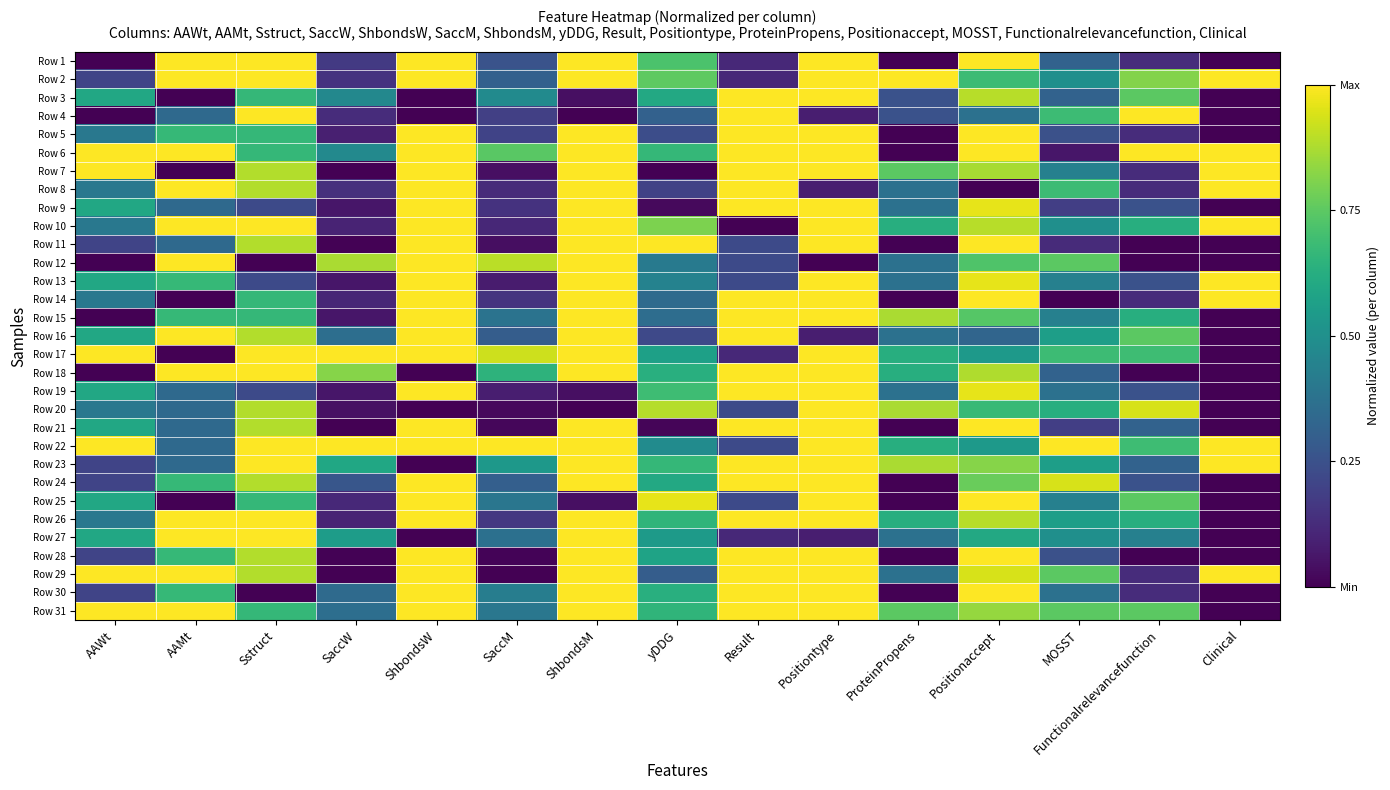

Count the number of categories in the chart.

15